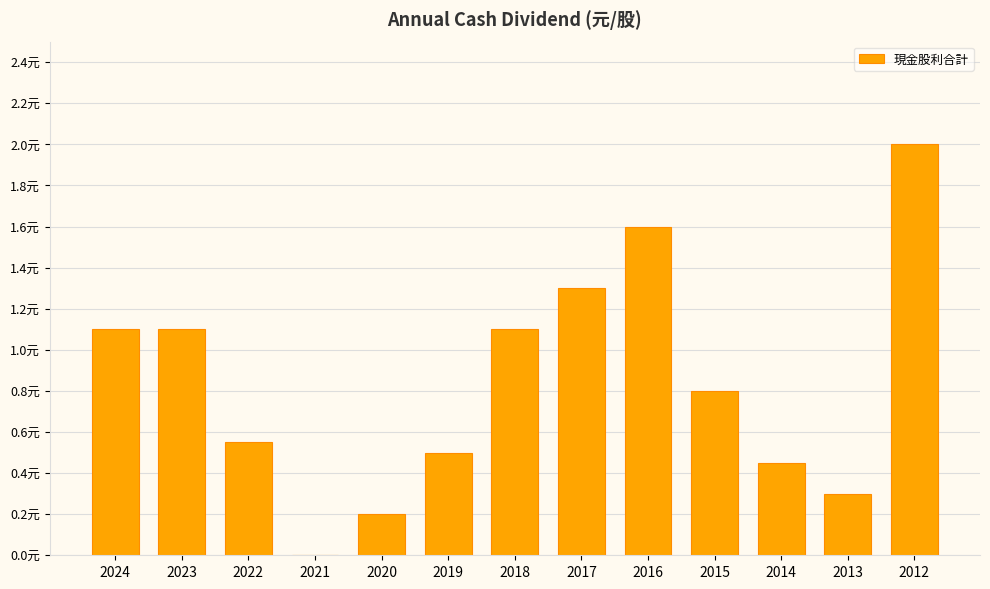

Where is the data nearest to the value 1?

2024